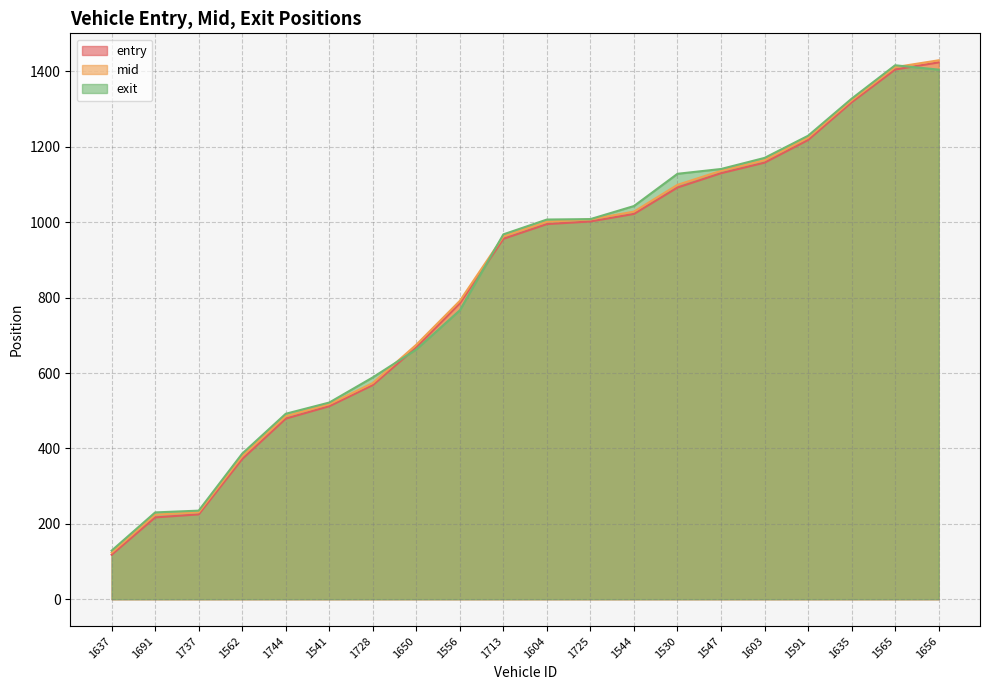

At which label is mid closest to 776?

1556